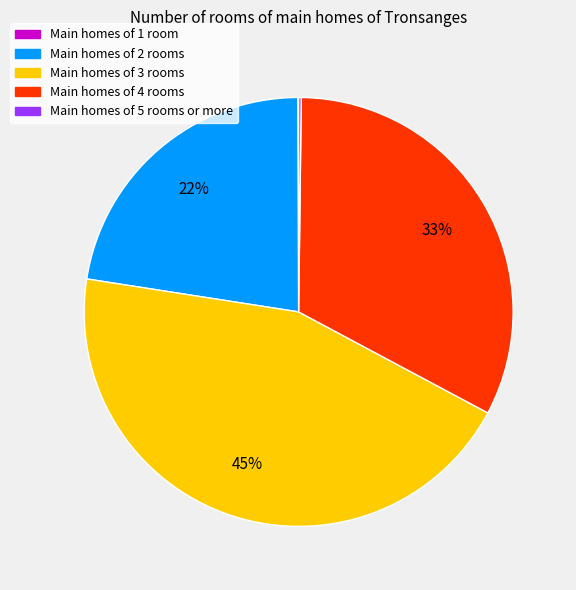

To the nearest percent, what is the average slice percentage?

20%